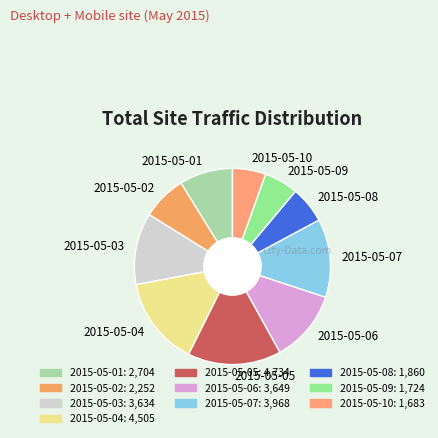

What is the largest slice in the pie chart?

2015-05-05